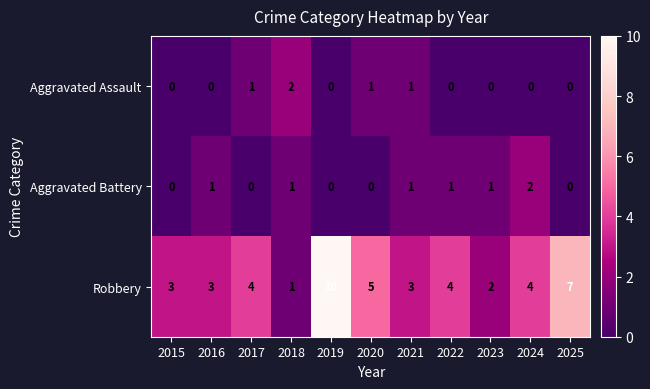

How many series are shown in this chart?

3